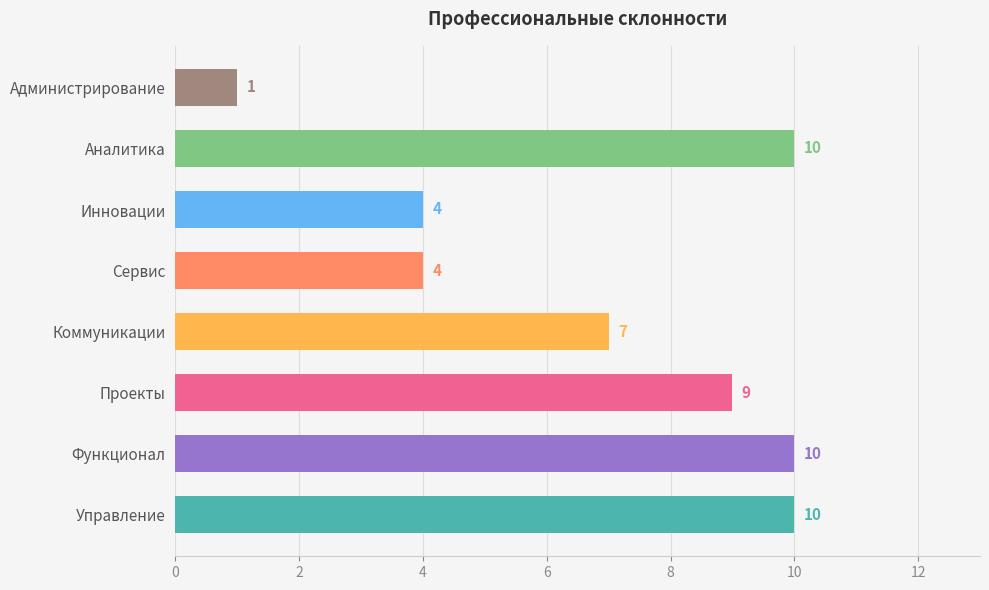

Reading bottom to top, list all the values displayed in this chart.

Управление=10	Функционал=10	Проекты=9	Коммуникации=7	Сервис=4	Инновации=4	Аналитика=10	Администрирование=1